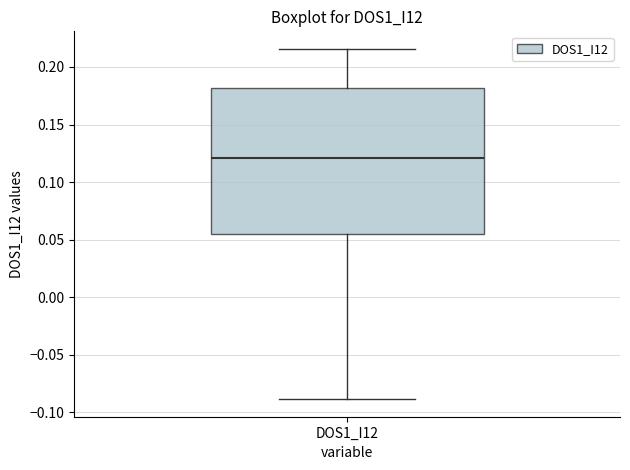

Transcribe this box plot: give where the median line is, the range the box spans, and where the two whiskers end, as read against the y-axis. The values are not printed on the chart, so give them approximately, as read against the axis.

median 0.120, box 0.055 to 0.180, whiskers -0.090 to 0.215